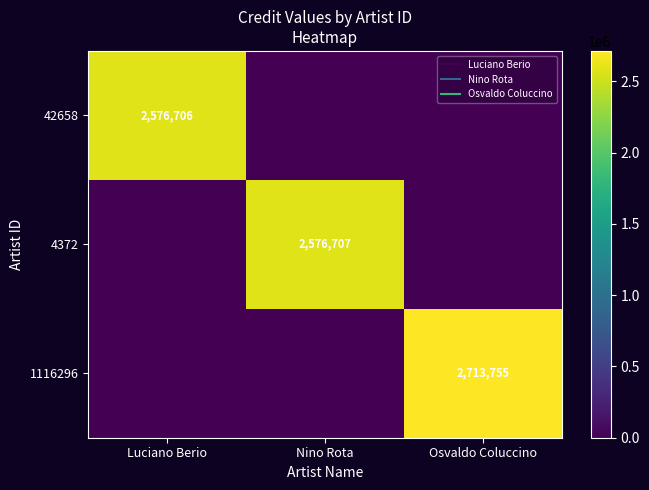

What is the difference between the maximum and minimum values in the 42658 series?

2576706